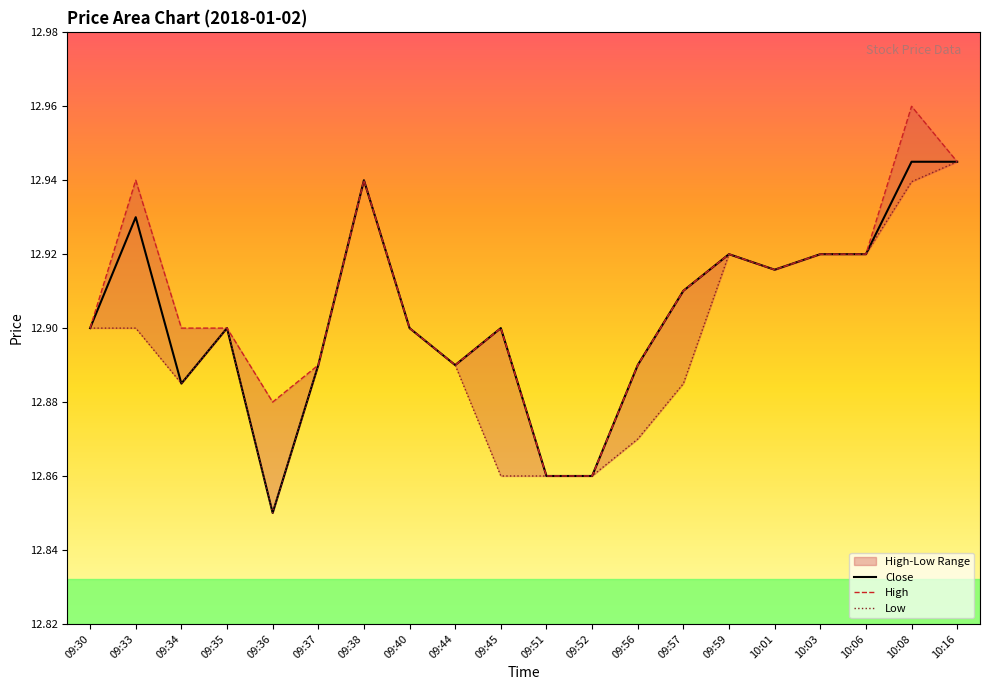

At which category does Low reach its first local valley?

09:34